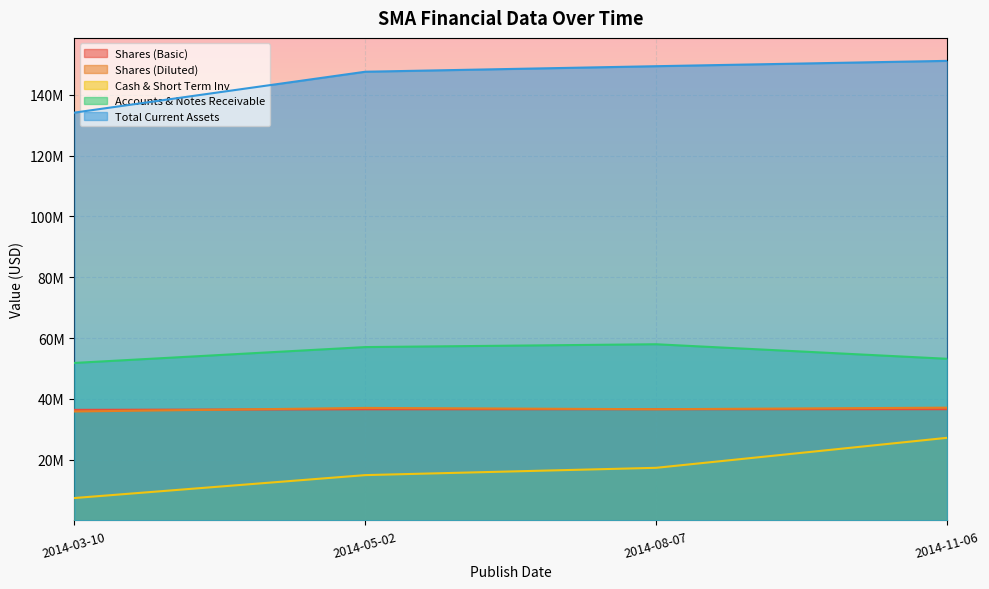

Which series has the largest total across all categories?

Total Current Assets